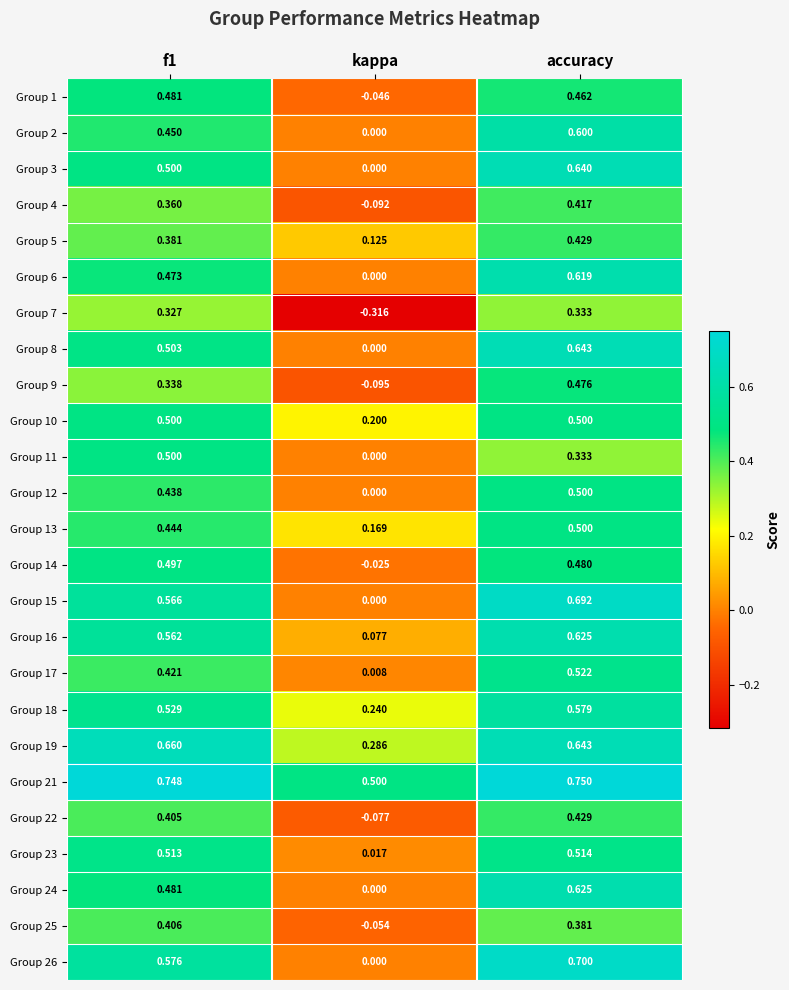

Is the value of Group 17 at accuracy greater than the value of Group 26 at accuracy?

No